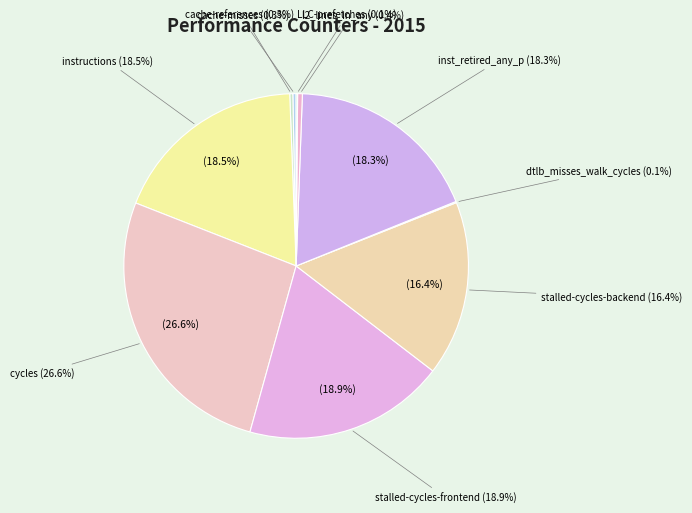

To the nearest percent, what portion does inst_retired_any_p represent?

18%